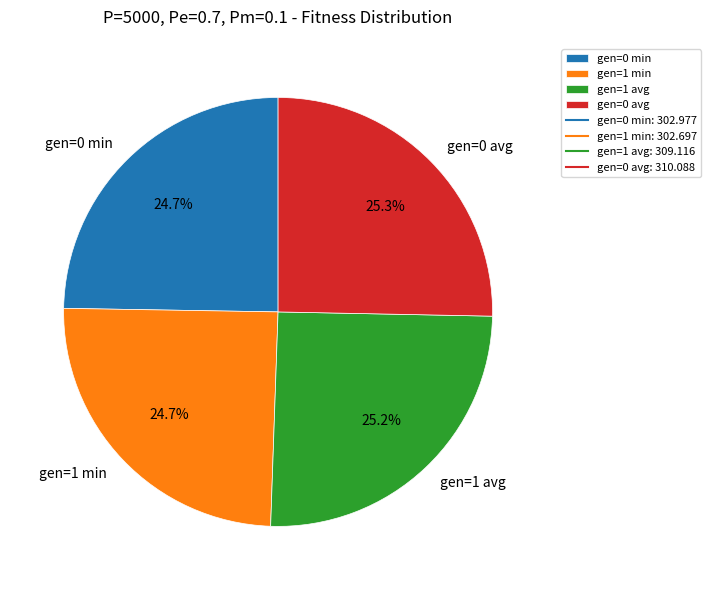

What percentage is the gen=0 avg slice, to the nearest percent?

25%